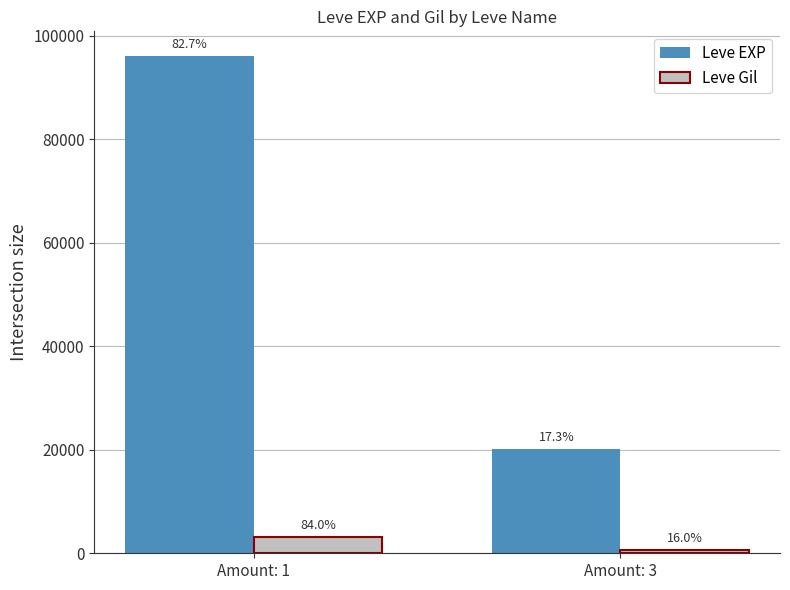

What are all the series names shown in the legend?

Leve EXP, Leve Gil